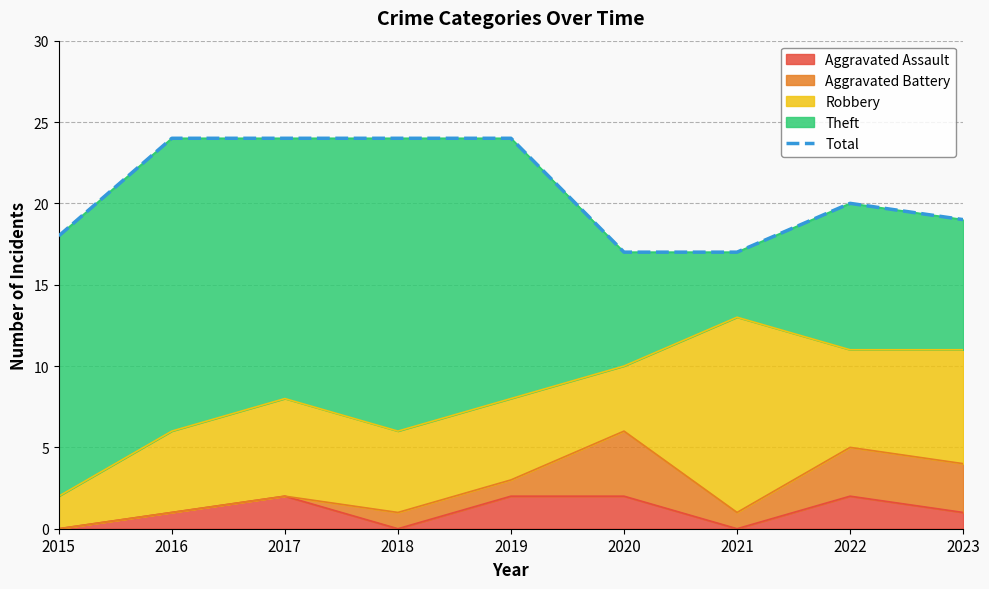

List the labels in order of value, largest first.

2016, 2017, 2018, 2019, 2022, 2023, 2015, 2020, 2021